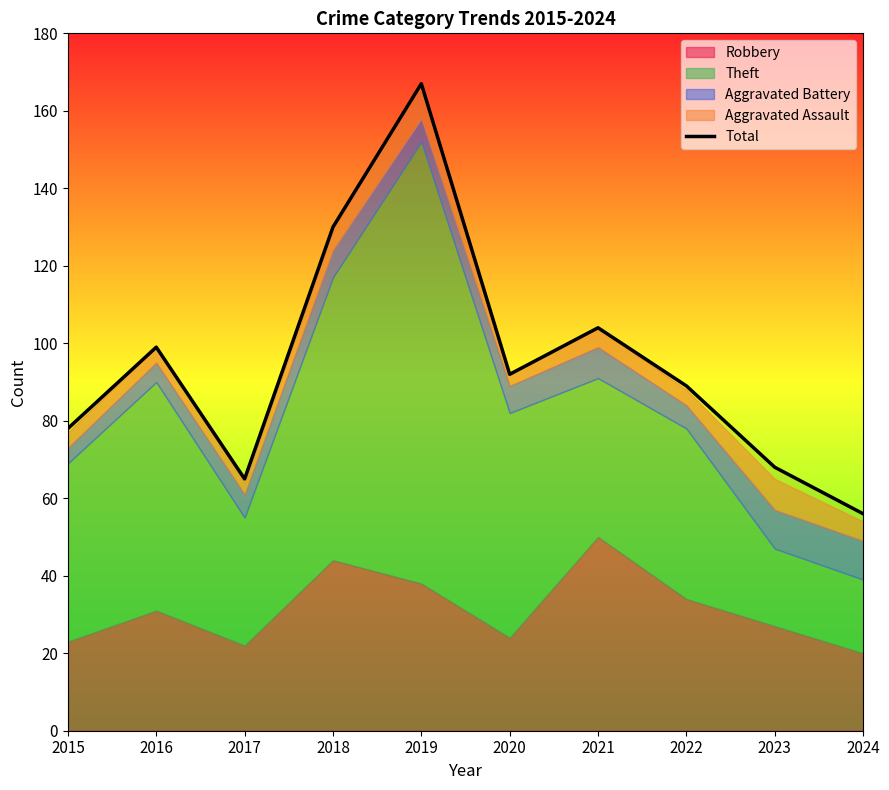

Reading left to right, list all the values displayed in this chart.

78	99	65	130	167	92	104	89	68	56